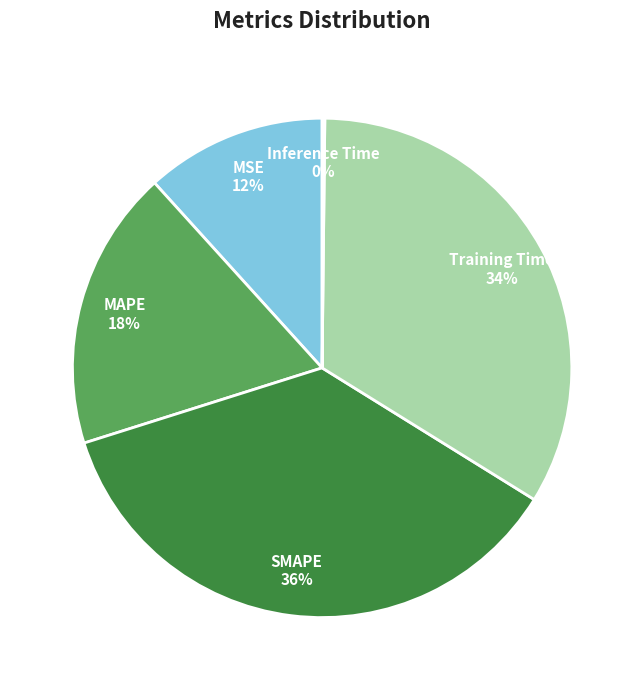

The Training Time slice represents 19% of the pie. True or false?

False